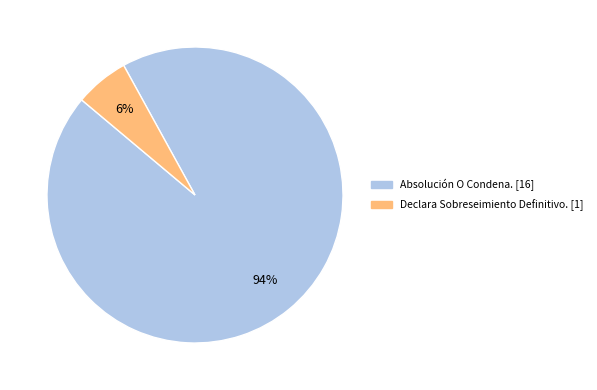

To the nearest percent, what is the combined percentage of Absolución O Condena. and Declara Sobreseimiento Definitivo.?

100%